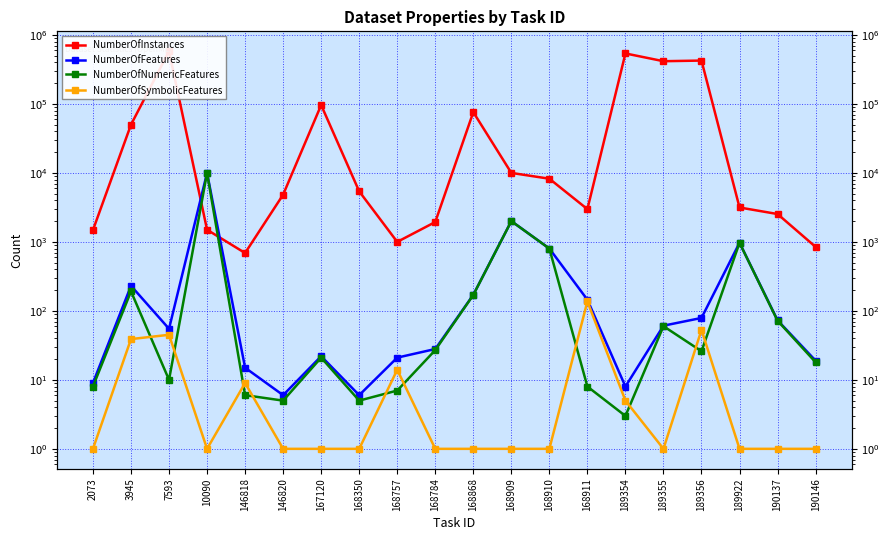

In NumberOfFeatures, how many points are higher than both neighbors (excluding endpoints)?

5